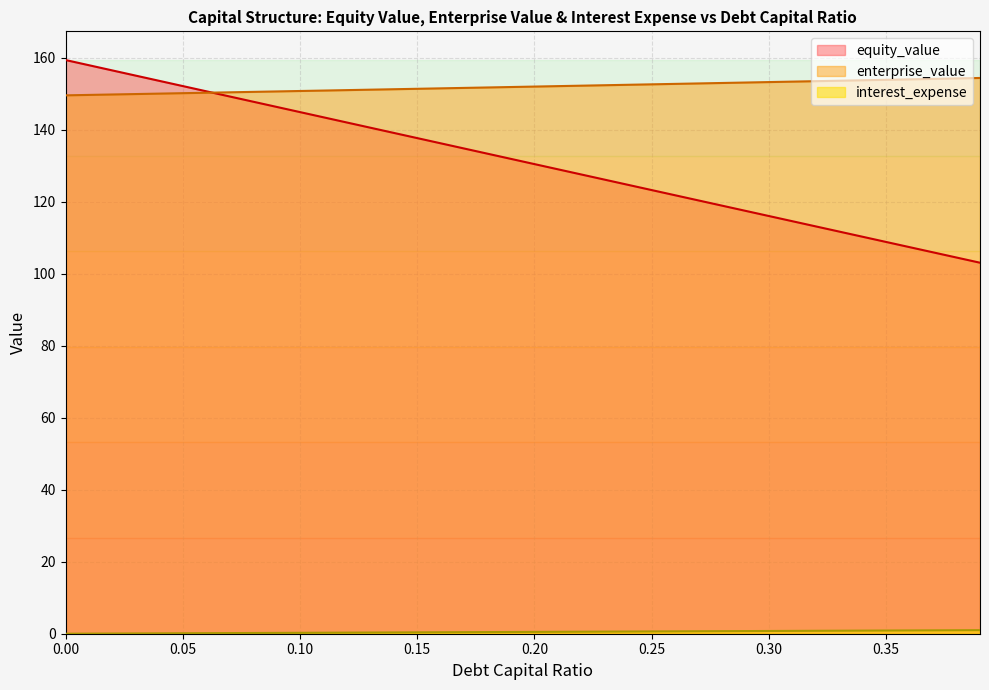

Which series has the largest total across all categories?

enterprise_value